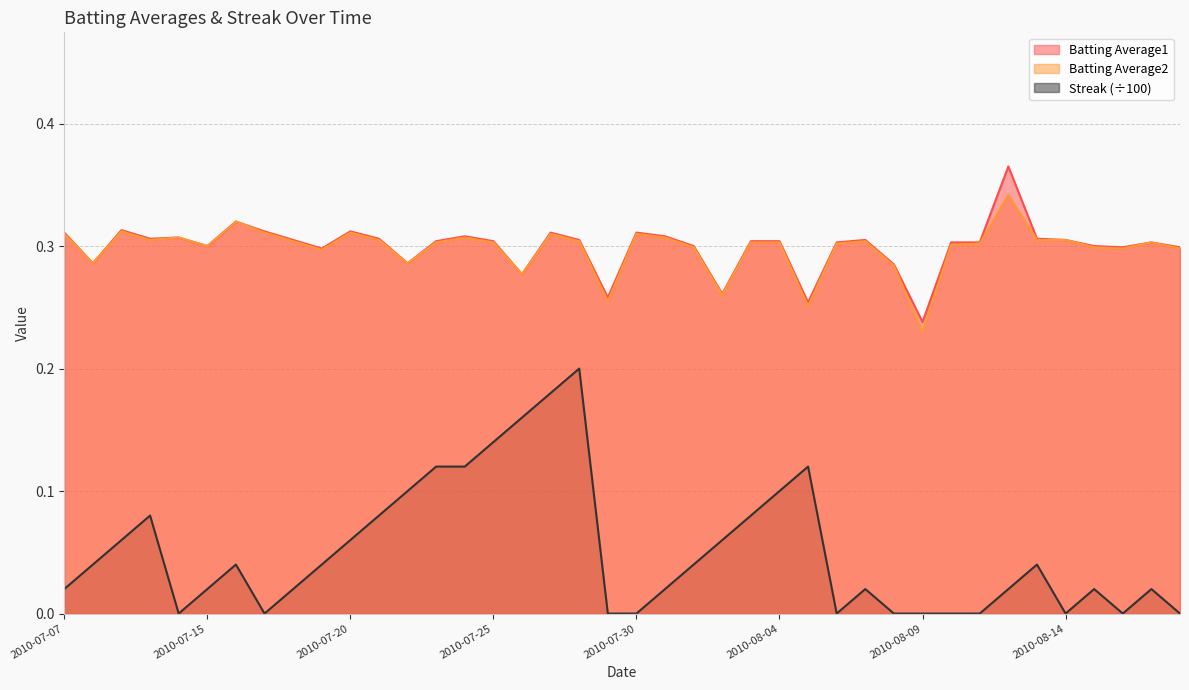

Does the chart have visible grid lines?

Yes